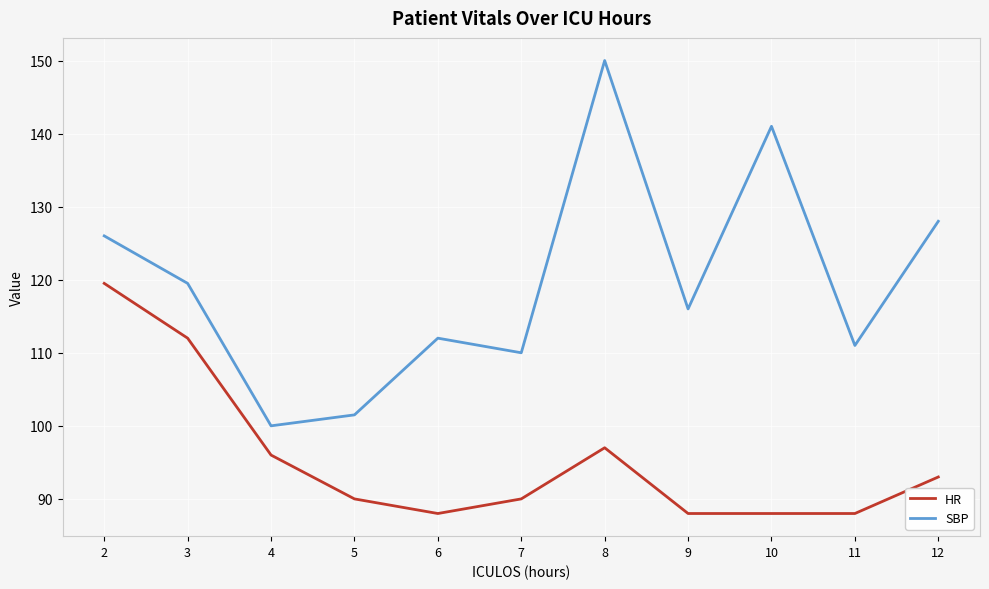

What is the lowest value of the SBP series?

100.0